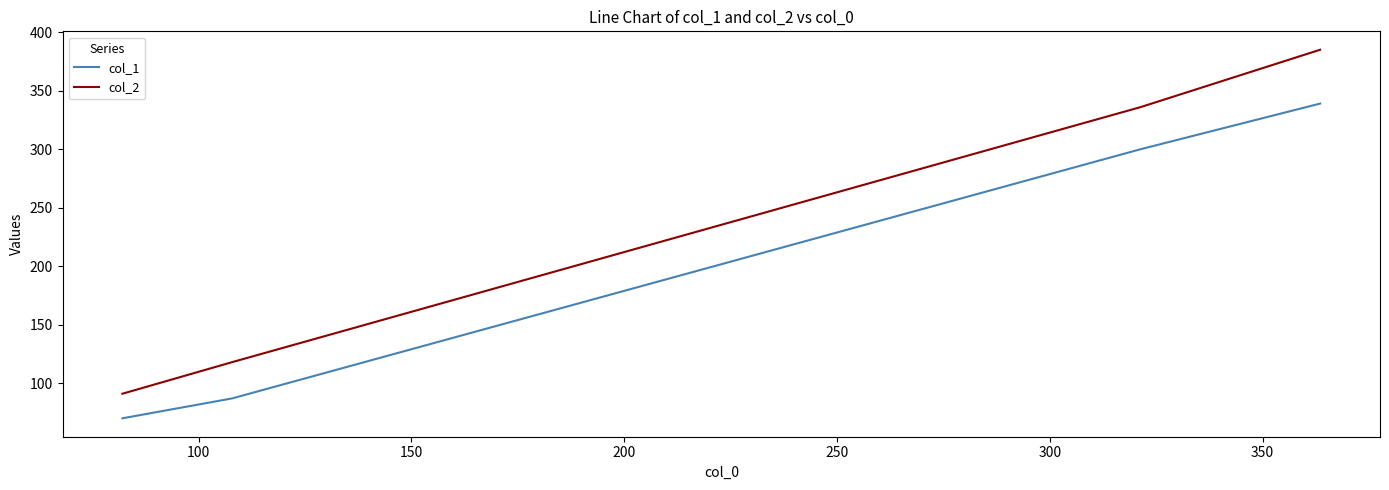

Which series has the widest spread of values?

col_2